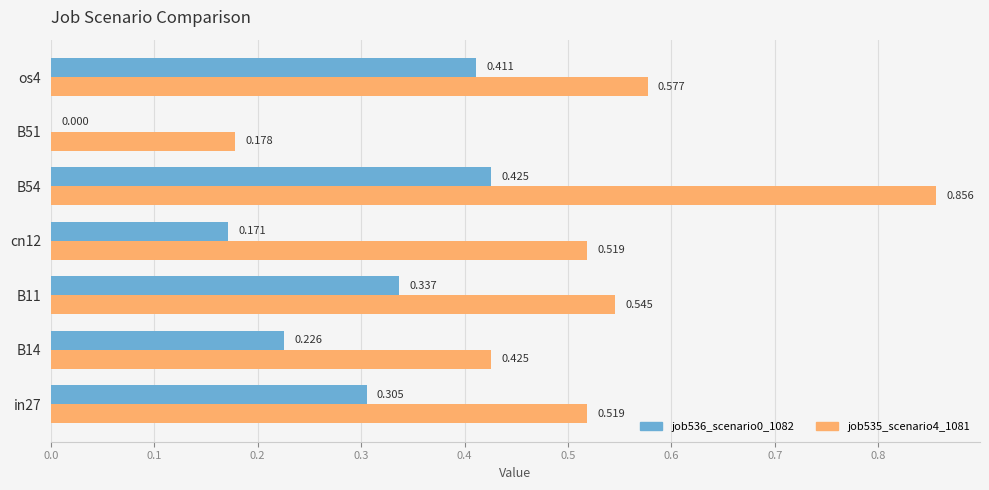

How many data points in job536_scenario0_1082 are above 0?

6